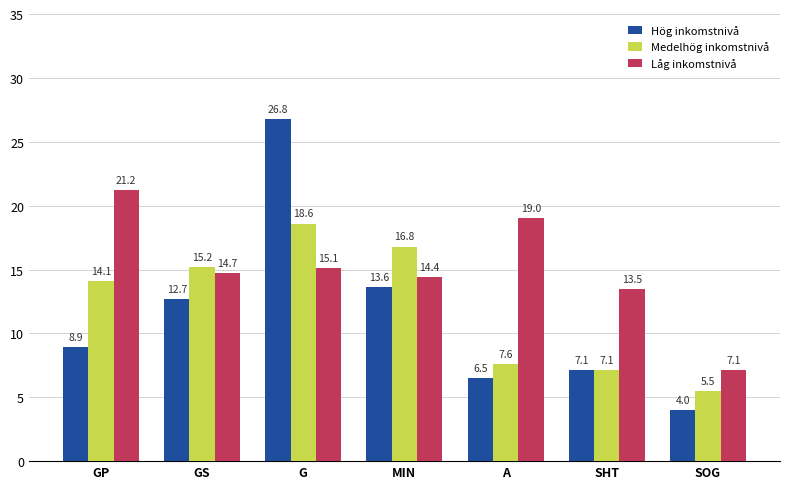

Which series has the largest range (max minus min)?

Hög inkomstnivå